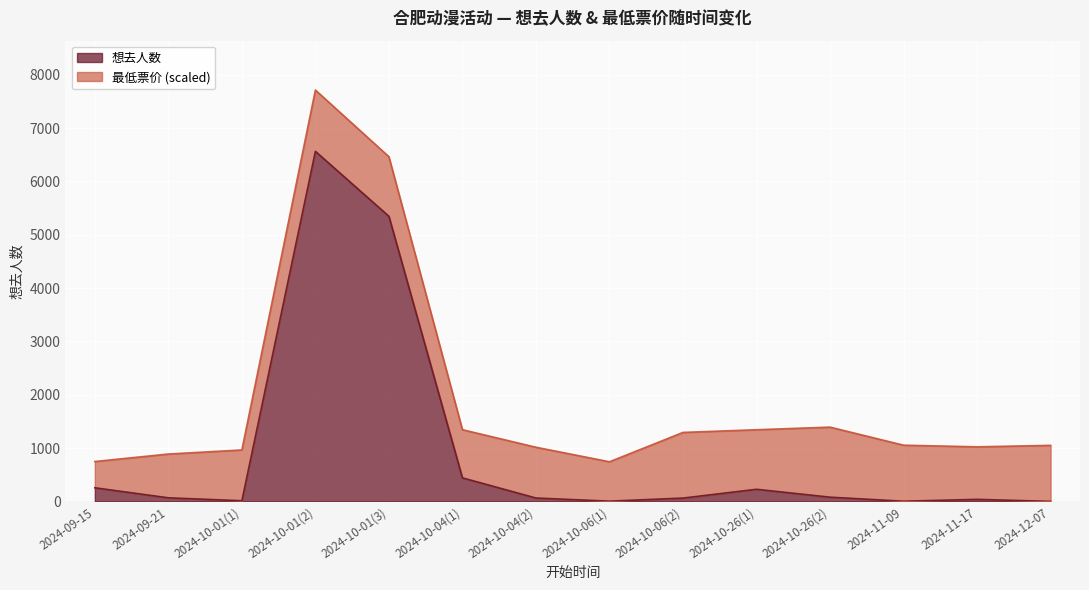

Approximately how many times larger is the value at 2024-10-04(2) compared to 2024-11-17?

1.6